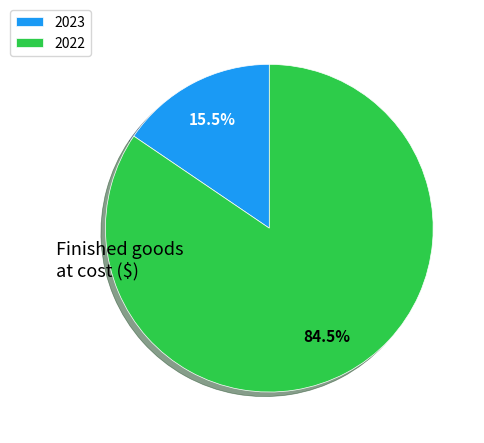

To the nearest percent, what is the difference between the largest and smallest slice percentages?

69%